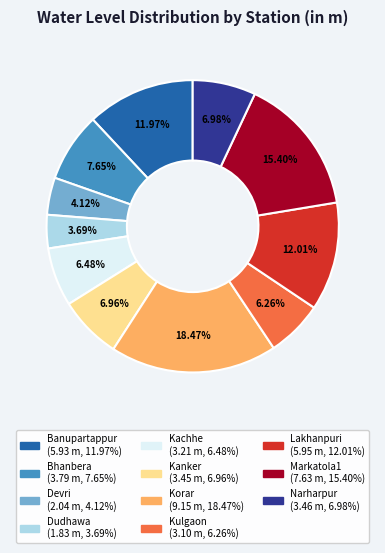

True or false: Lakhanpuri accounts for 1% of the total.

False